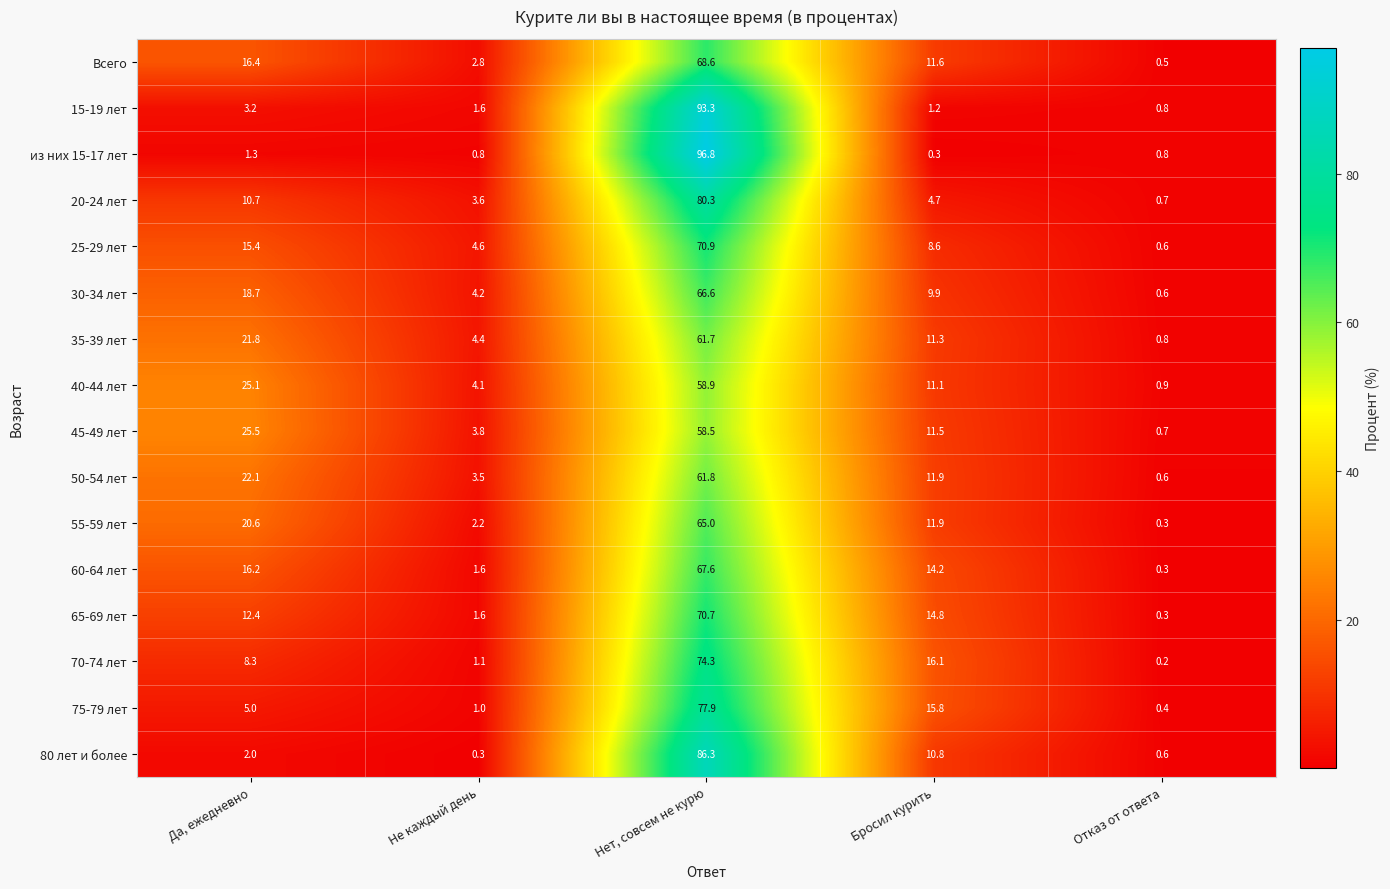

At which label does 55-59 лет first exceed 11?

Да, ежедневно